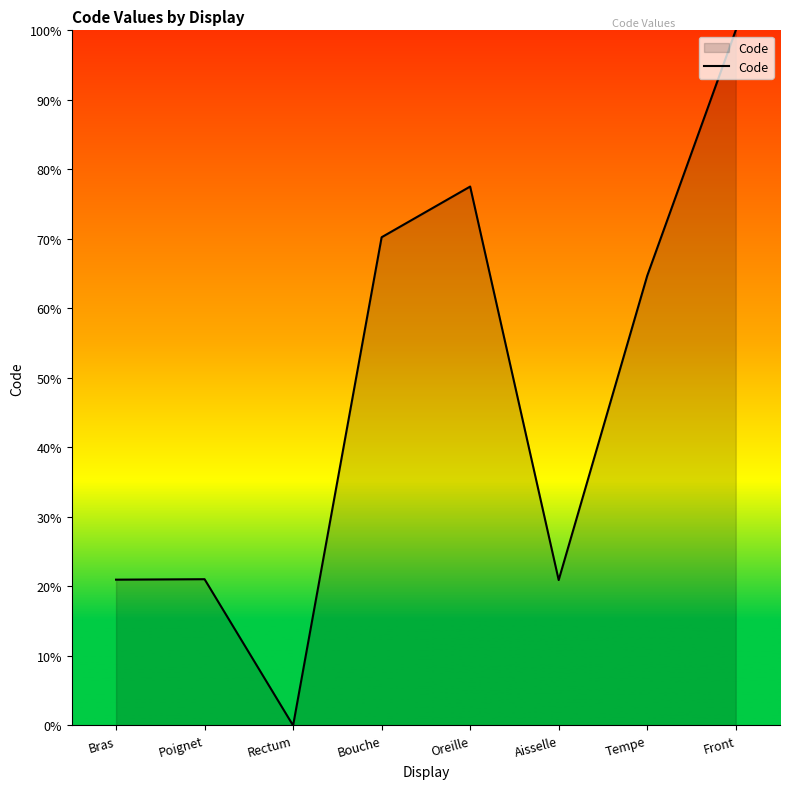

The chart shows a value of 14.6 at Aisselle. True or false?

False